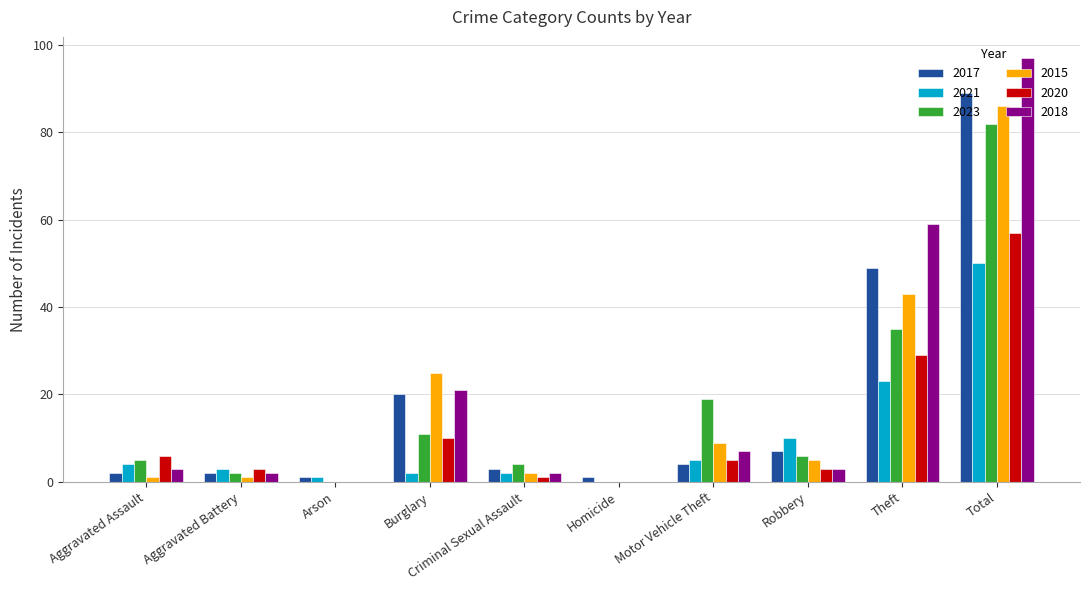

Which series has the widest spread of values?

2018